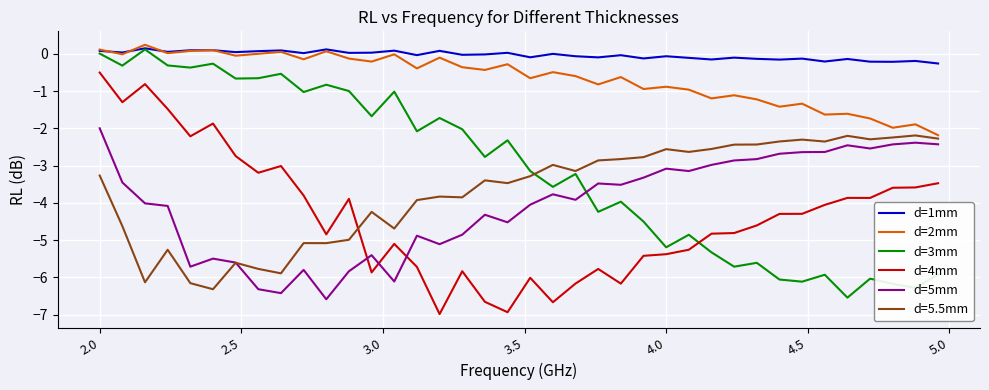

True or false: d=5.5mm and d=1mm cross at least once.

False